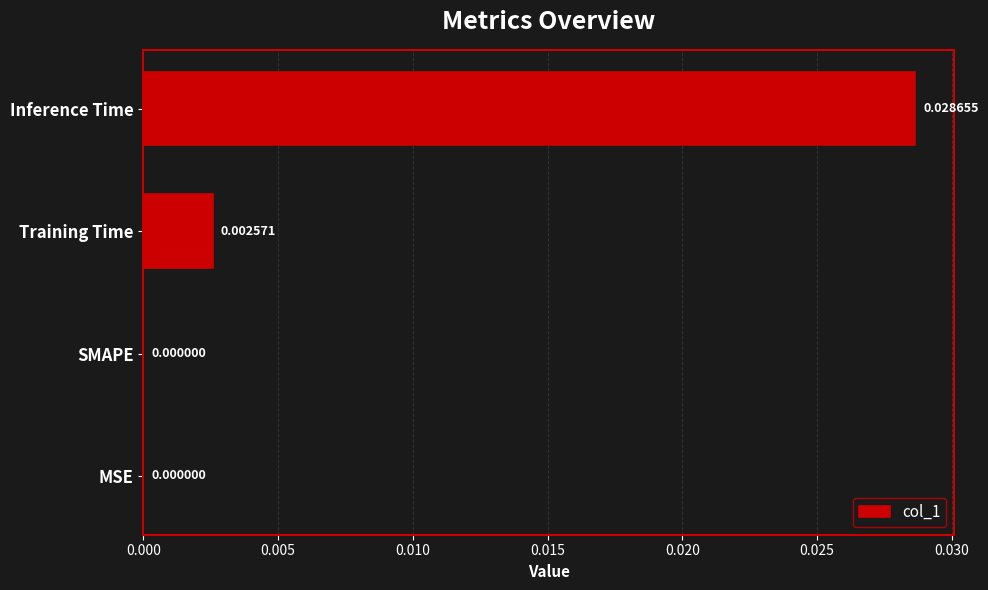

Between Inference Time and Training Time, which is larger?

Inference Time